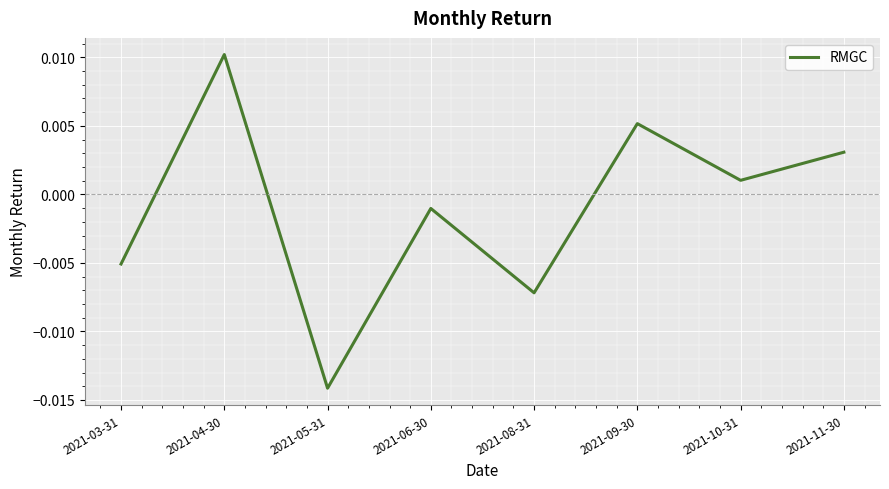

True or false: there are more than 0 points higher than both neighbors.

True